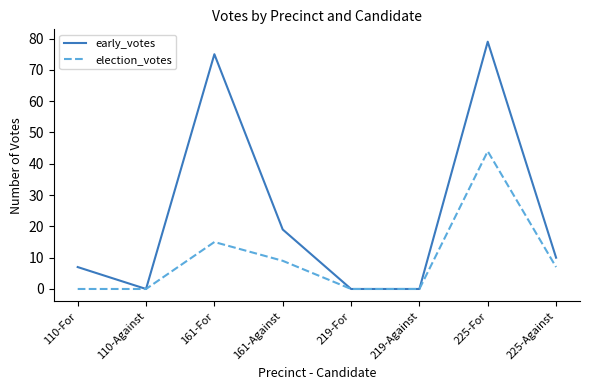

At which category is the sum across all series the highest?

225-For